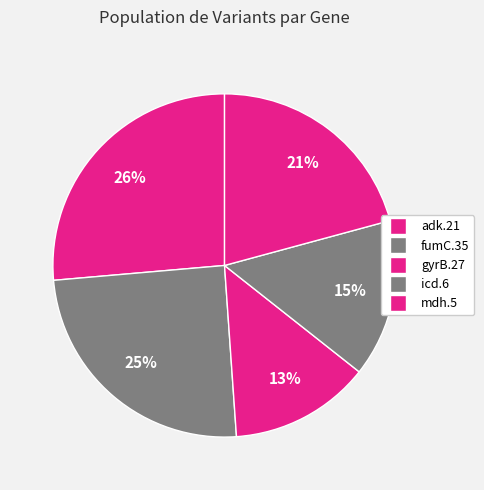

Is there any slice that represents more than half of the pie?

No